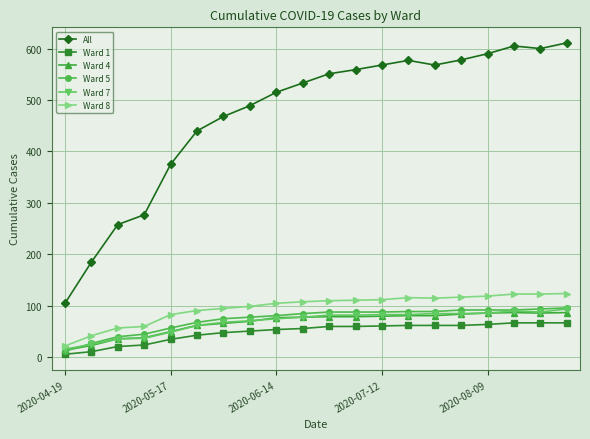

What is the minimum value for All?

105